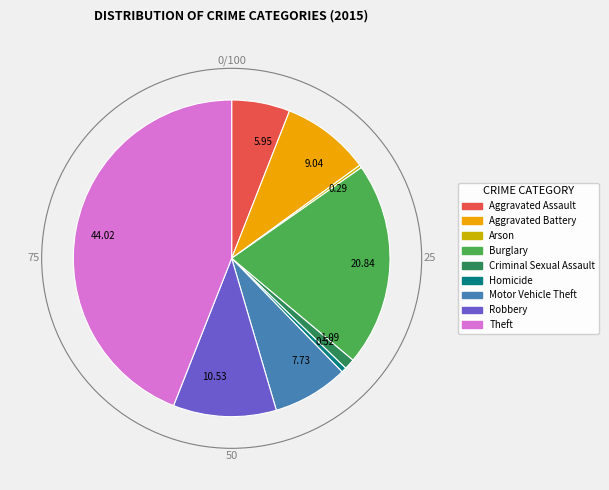

How many segments does this pie chart have?

9